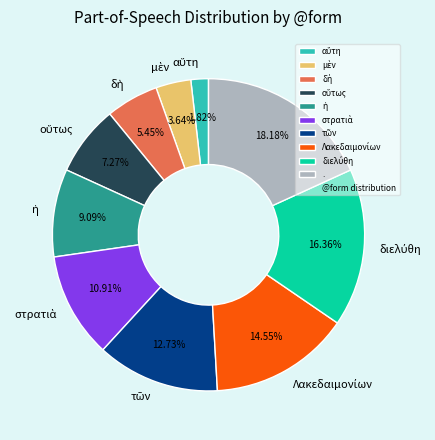

Is there a majority slice in this chart?

No